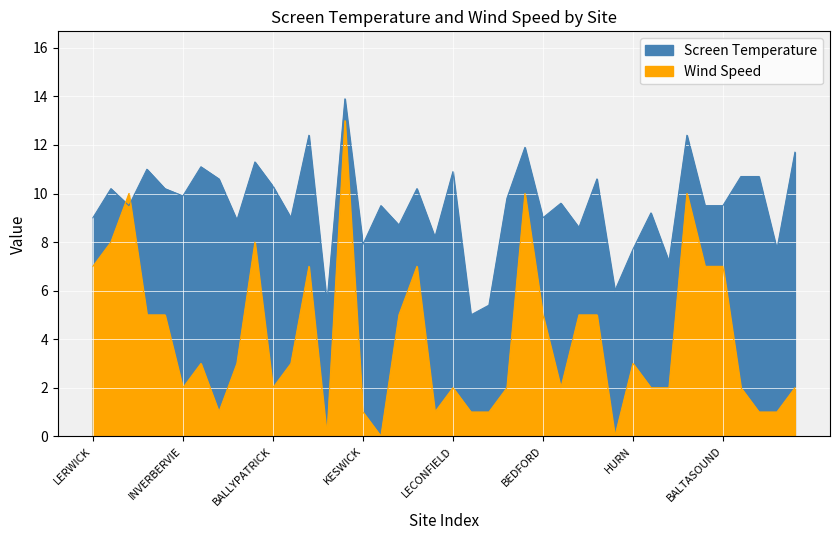

How many interior local peaks does the Wind Speed series have?

10